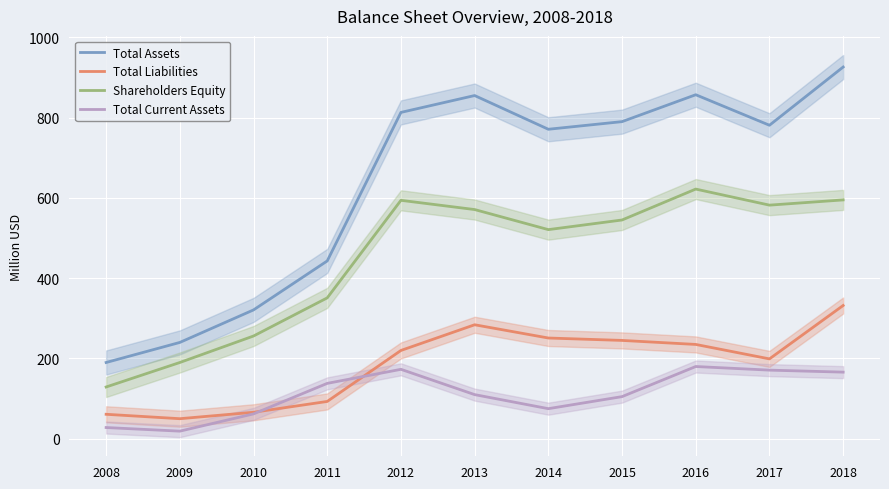

Rank the series by their maximum value, from highest to lowest.

Total Assets, Shareholders Equity, Total Liabilities, Total Current Assets